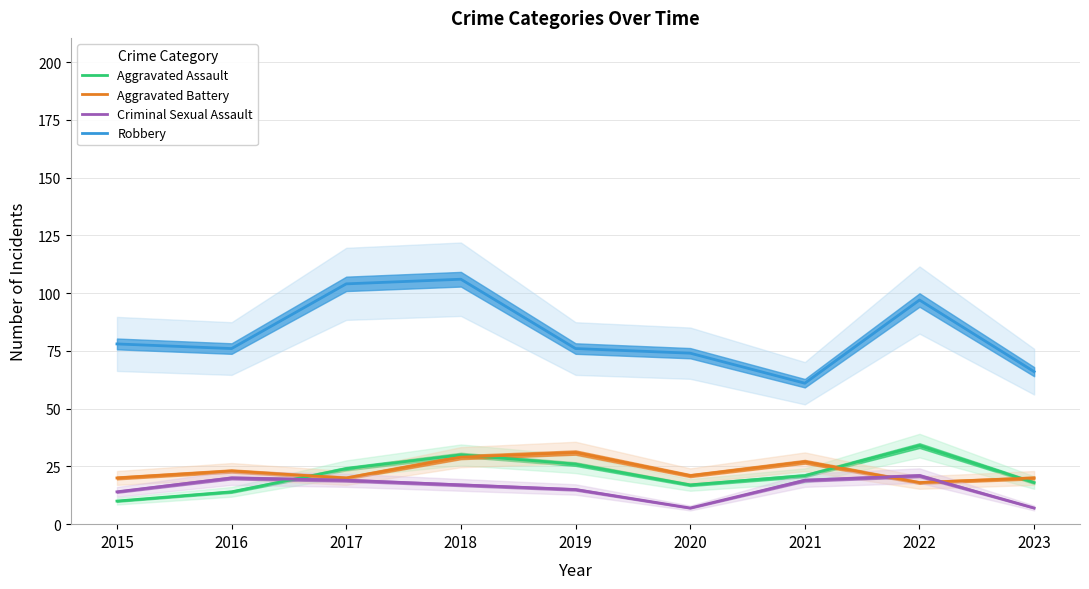

True or false: Aggravated Assault has a value of 11 at 2020.

False